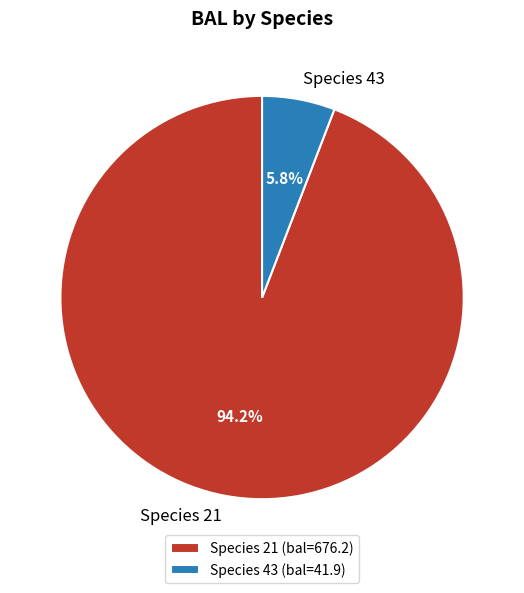

Is there a majority slice in this chart?

Yes